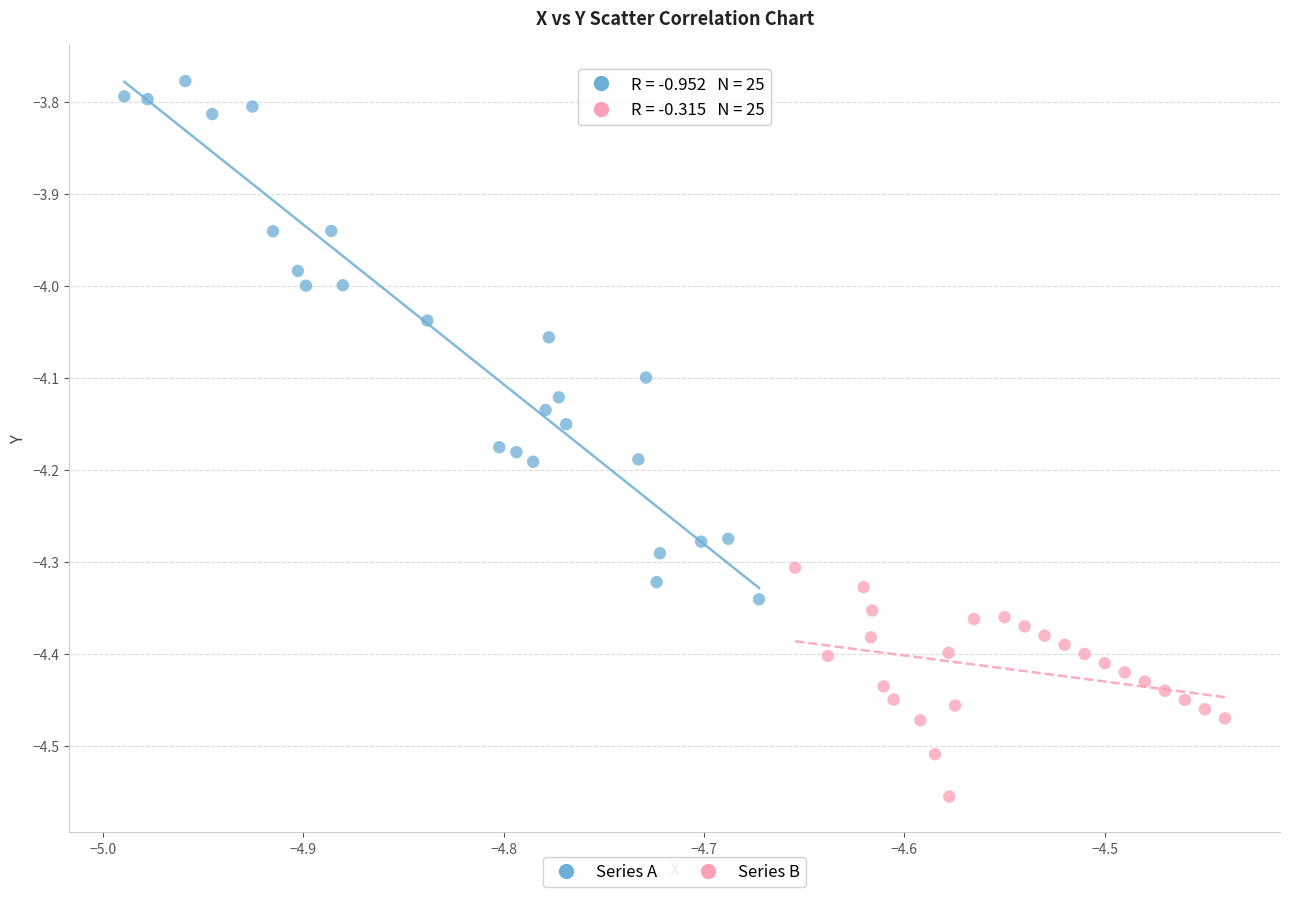

Which series reaches the maximum Y coordinate?

Series A